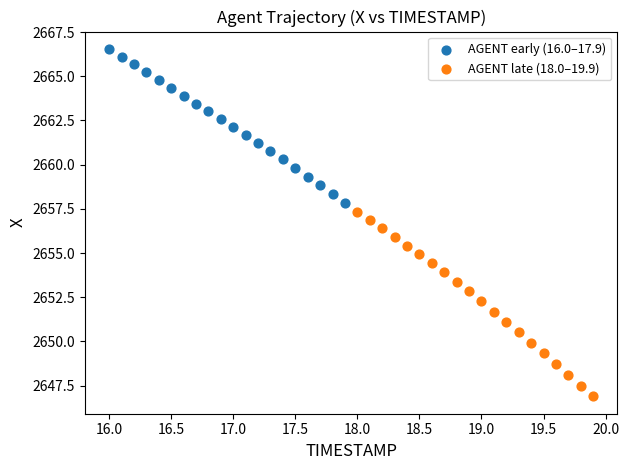

Which series has the largest Y range (max minus min)?

AGENT late (18.0–19.9)